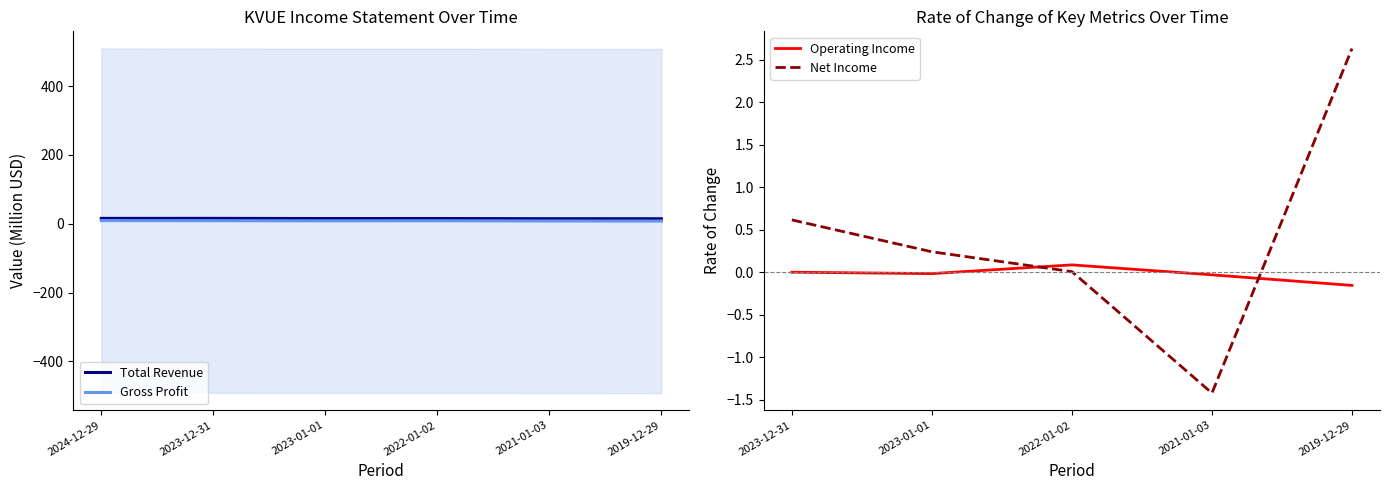

What value does the Net Income series have at 2023-12-31?

0.6